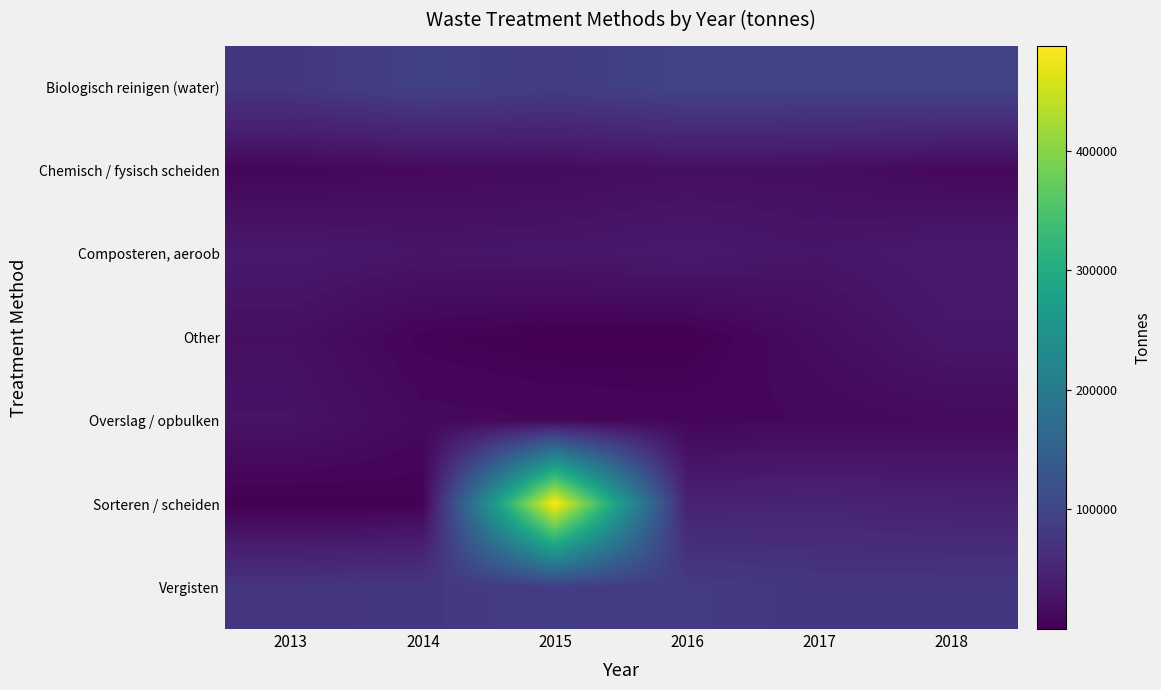

List the series in order of their peak value, lowest first.

Chemisch / fysisch scheiden, Overslag / opbulken, Other, Composteren, aeroob, Vergisten, Biologisch reinigen (water), Sorteren / scheiden